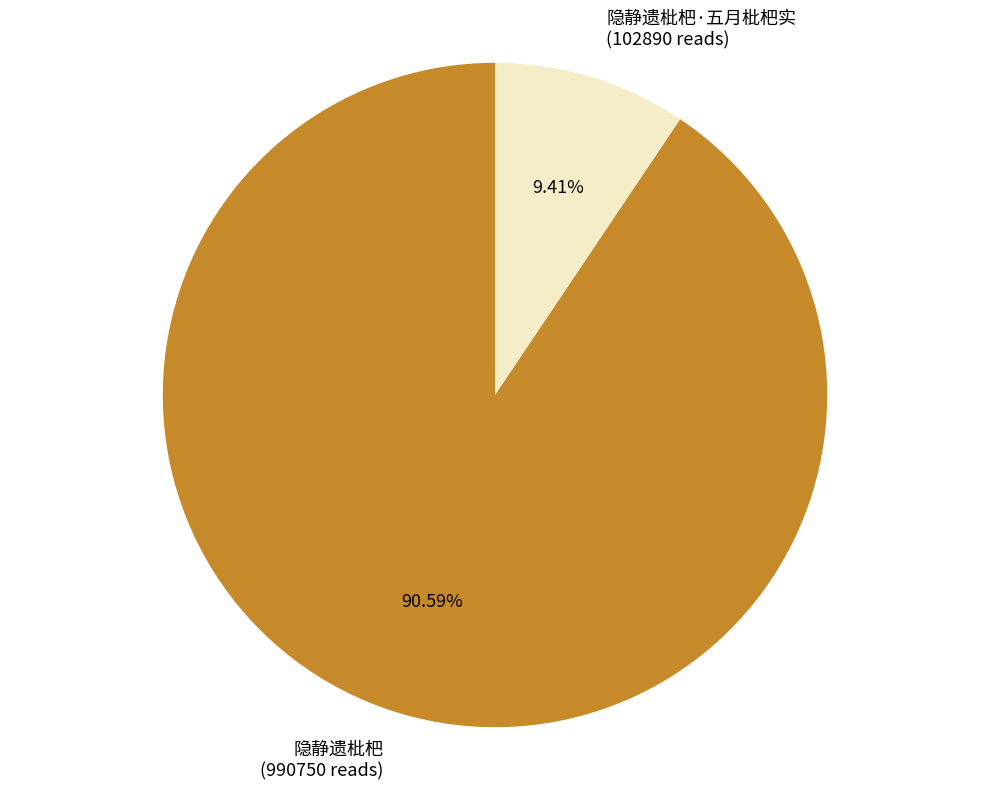

Which category has the smallest portion of the pie?

隐静遗枇杷·五月枇杷实